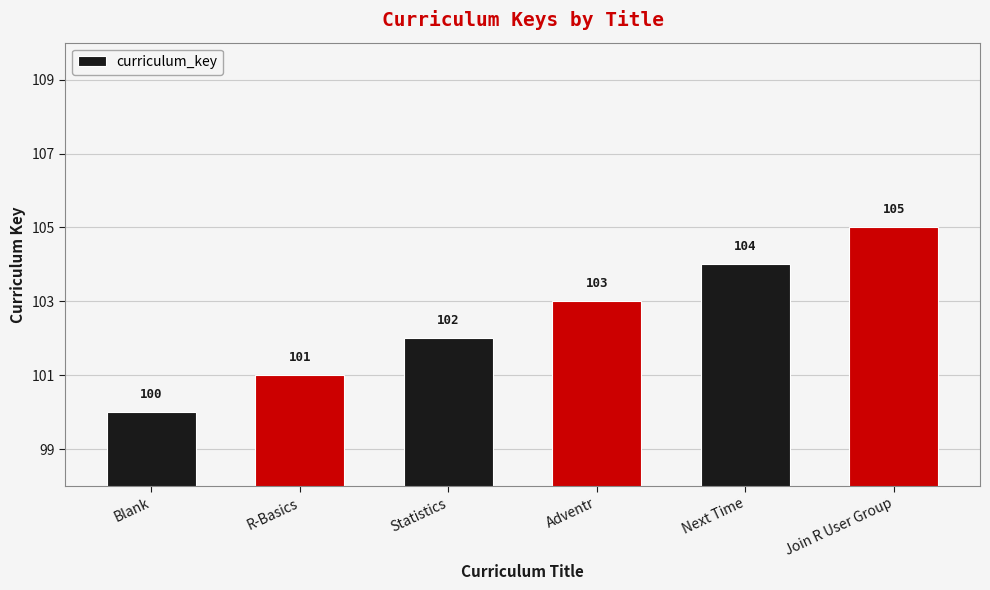

What is the change in value from Blank to Next Time?

+4